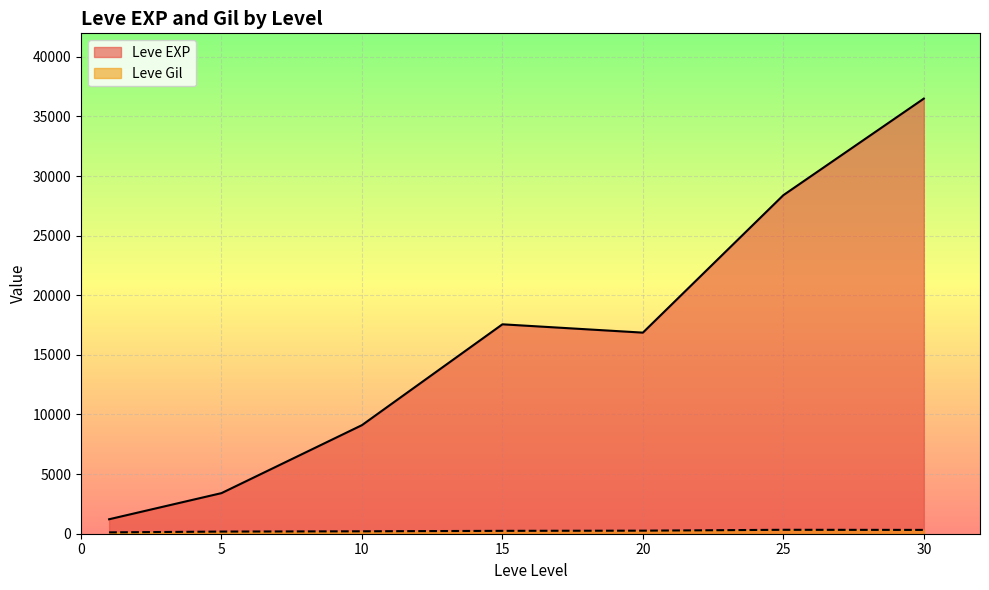

What is the difference between the maximum and minimum values in the Leve Gil series?

614